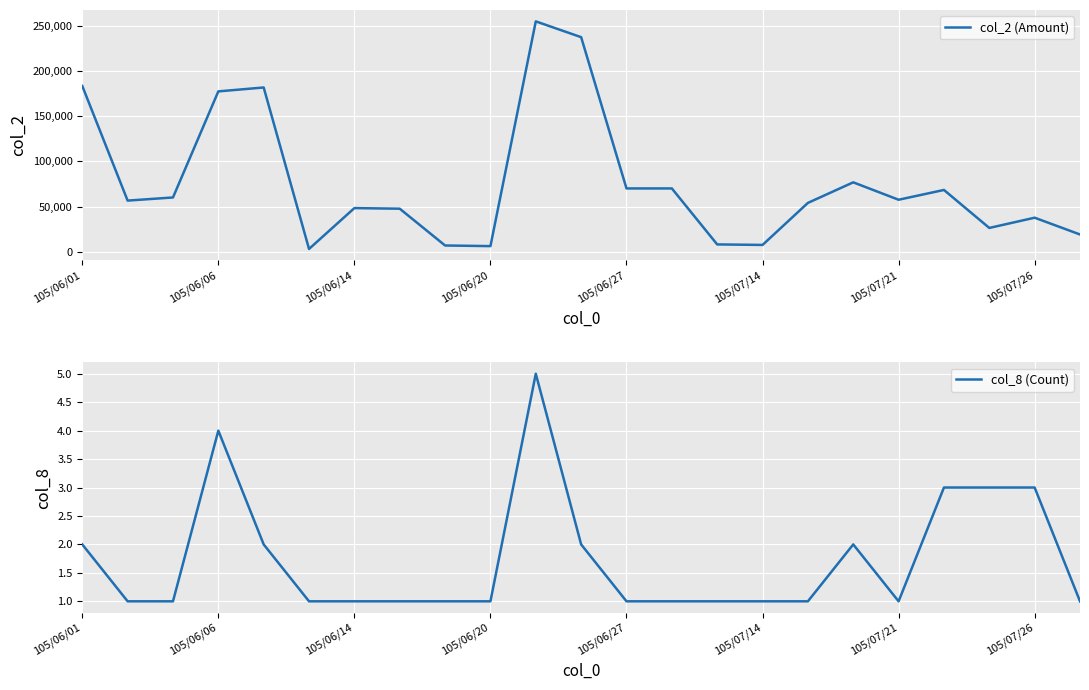

True or false: col_8 (Count) has a value of 3 at 105/06/06.

False